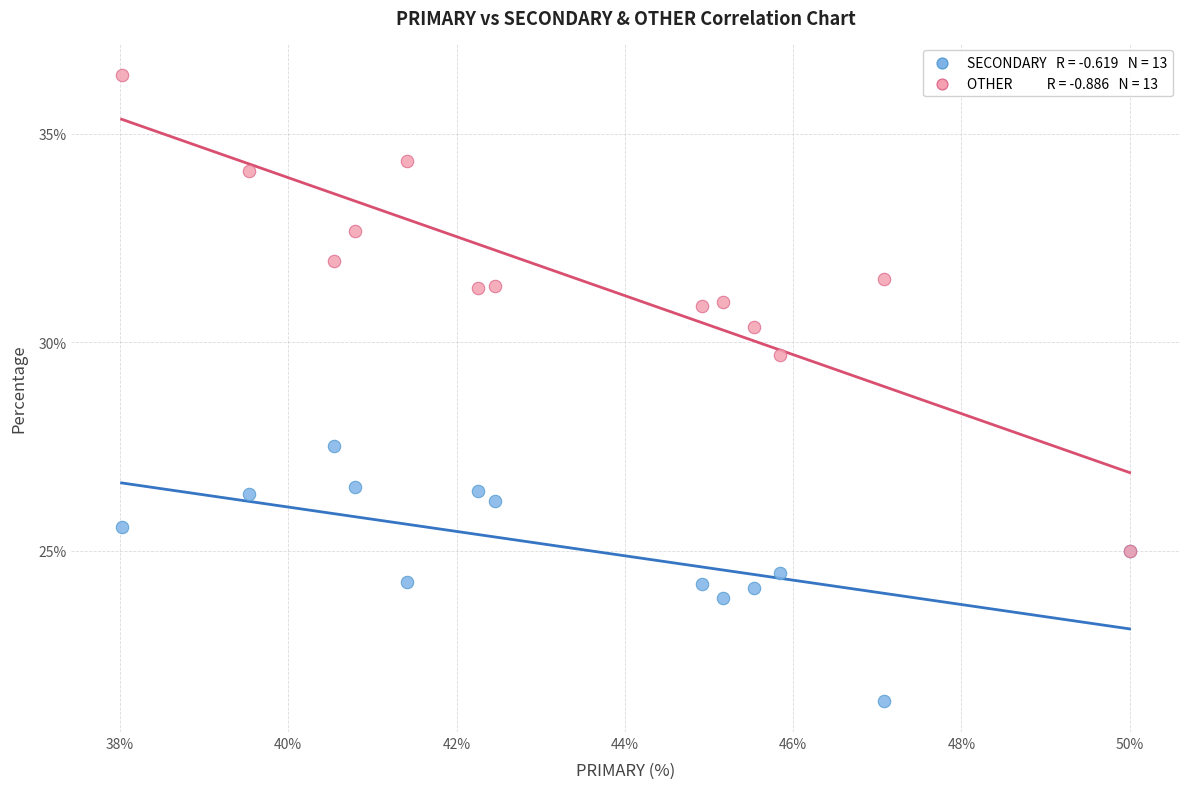

Across all series, what Y value is closest to 28?

27.5